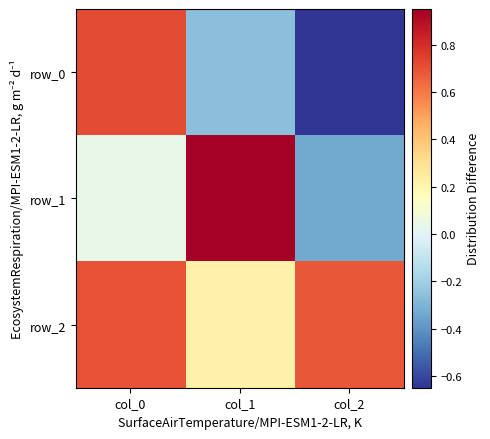

How many values in the row_0 series exceed 0?

1